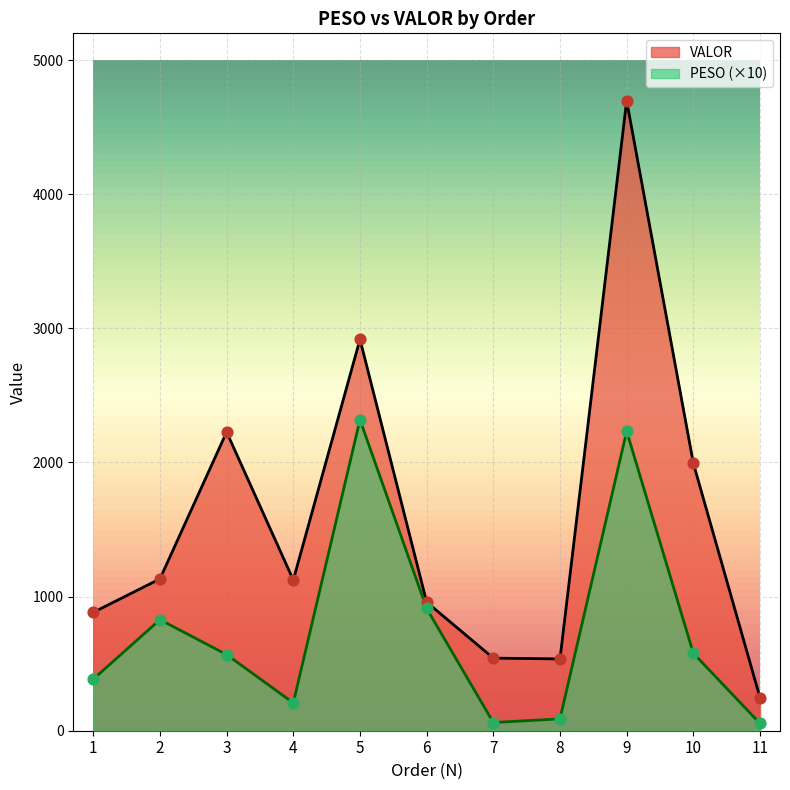

Which series reaches the minimum Y coordinate?

PESO